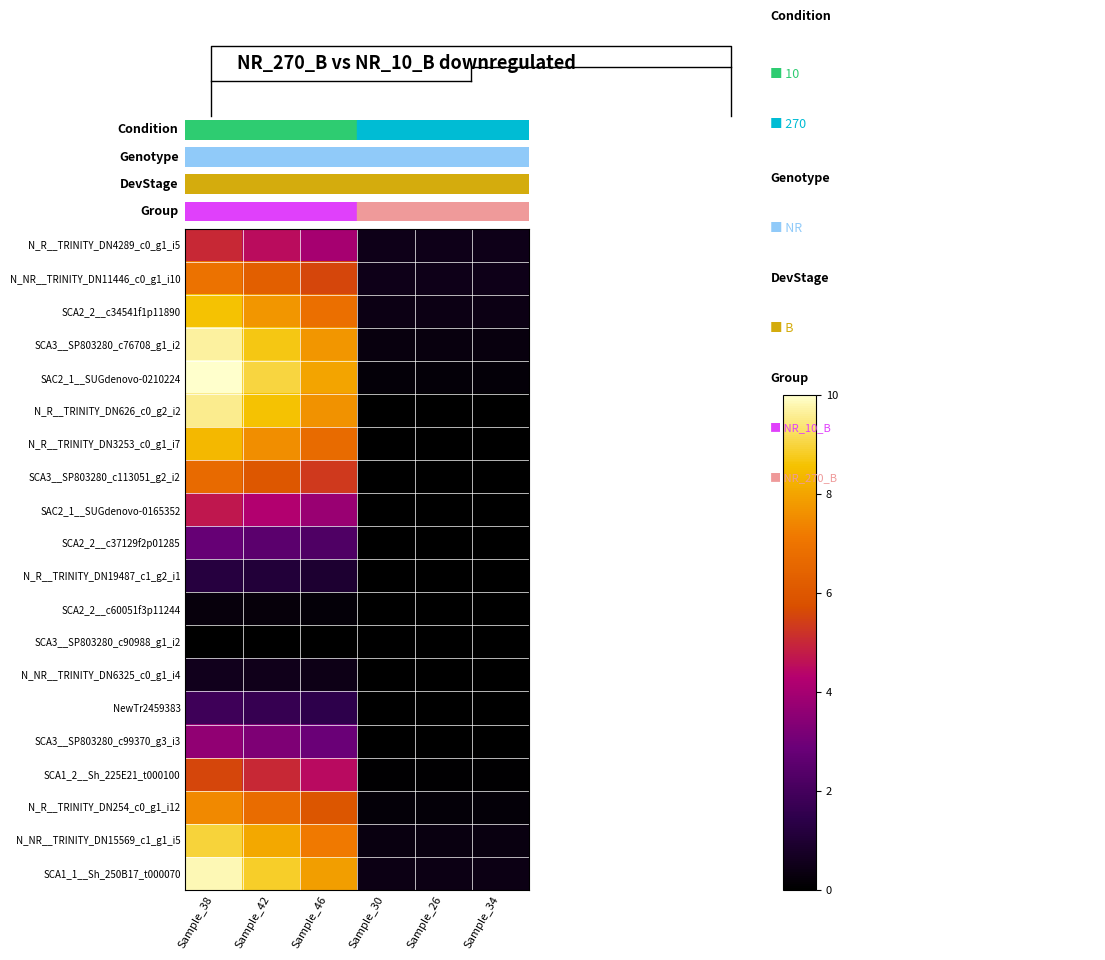

What is the difference between the highest and lowest values at Sample_26?

0.5